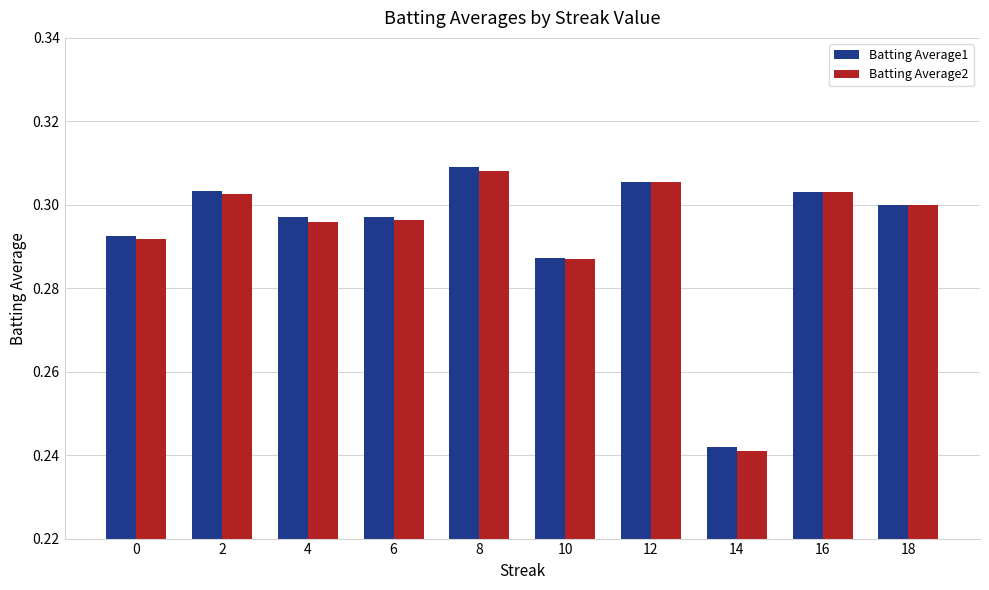

The value of Batting Average2 at 6 is 0.4. True or false?

False